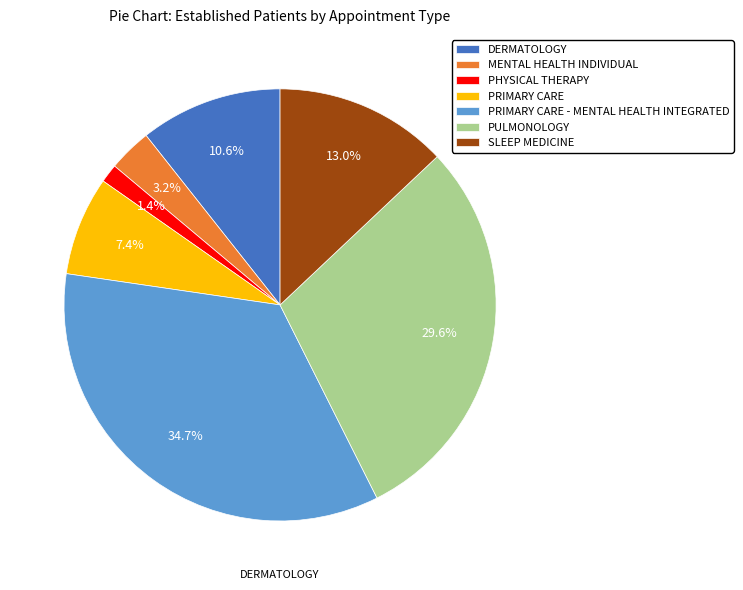

Which slice is the smallest?

PHYSICAL THERAPY